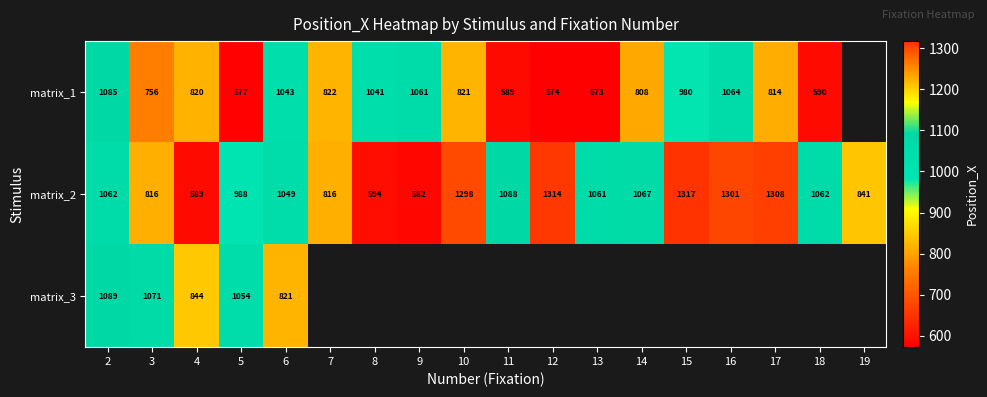

What value does the matrix_2 series have at 4?

589.0